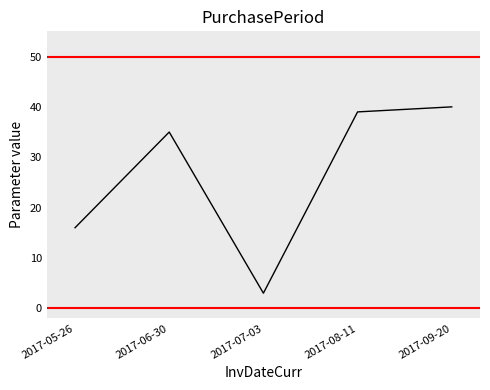

Does the chart have visible grid lines?

No